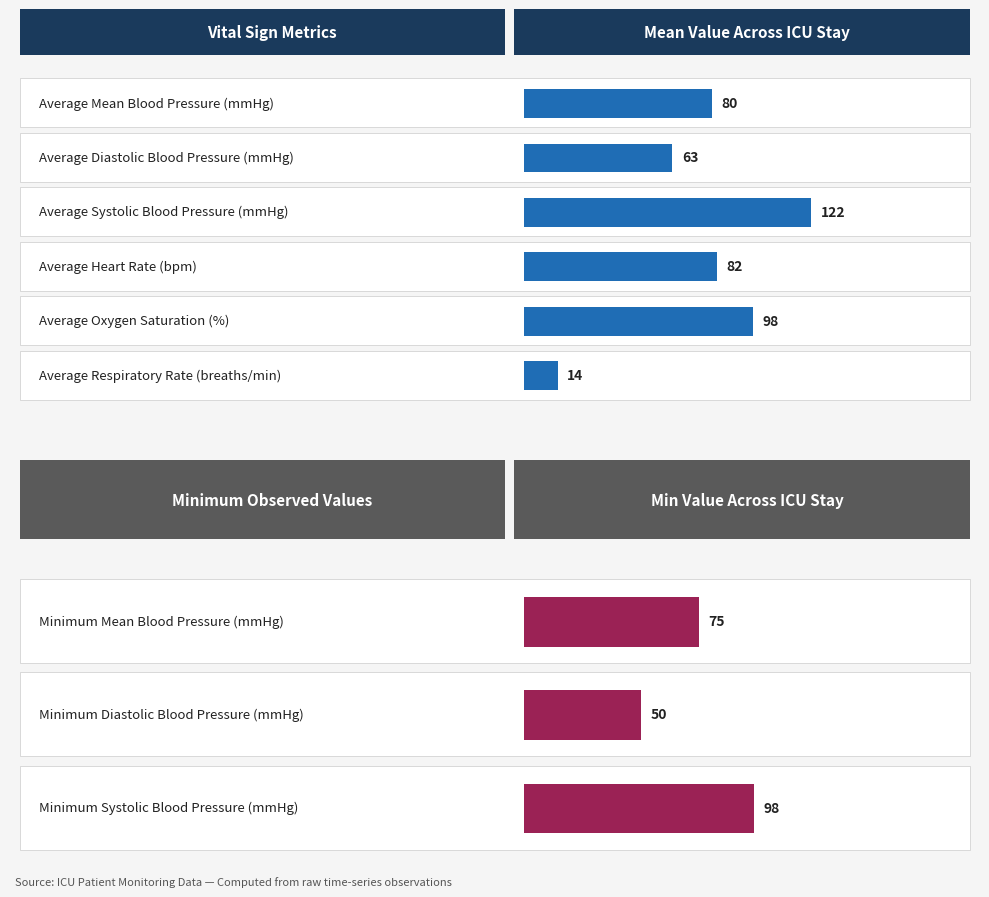

At 6, list the series in order from largest to smallest.

Systolic blood pressure, Oxygen saturation, Heart Rate, Mean blood pressure, Diastolic blood pressure, Respiratory rate